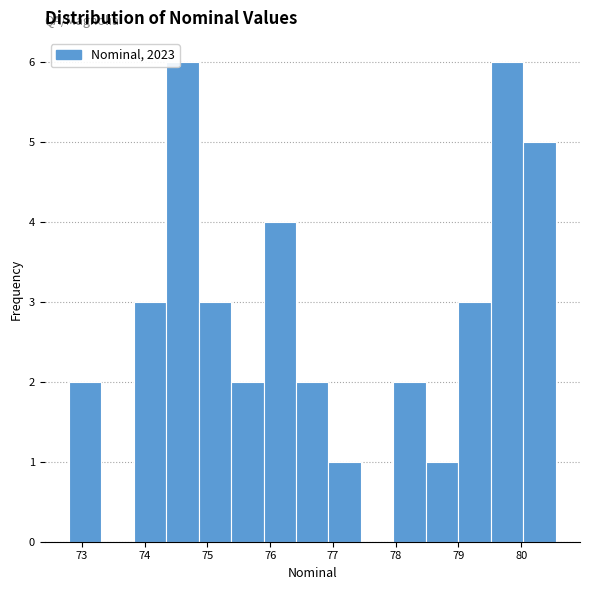

Reading left to right, list every bar in this chart as the range it spans on the x-axis followed by its height. Neither the bar edges nor the heights are printed on the chart, so give them approximately, as read against the axes.

72.8 to 73.3: 2
73.3 to 73.8: 0
73.8 to 74.3: 3
74.3 to 74.9: 6
74.9 to 75.4: 3
75.4 to 75.9: 2
75.9 to 76.4: 4
76.4 to 76.9: 2
76.9 to 77.4: 1
77.4 to 78.0: 0
78.0 to 78.5: 2
78.5 to 79.0: 1
79.0 to 79.5: 3
79.5 to 80.0: 6
80.0 to 80.5: 5